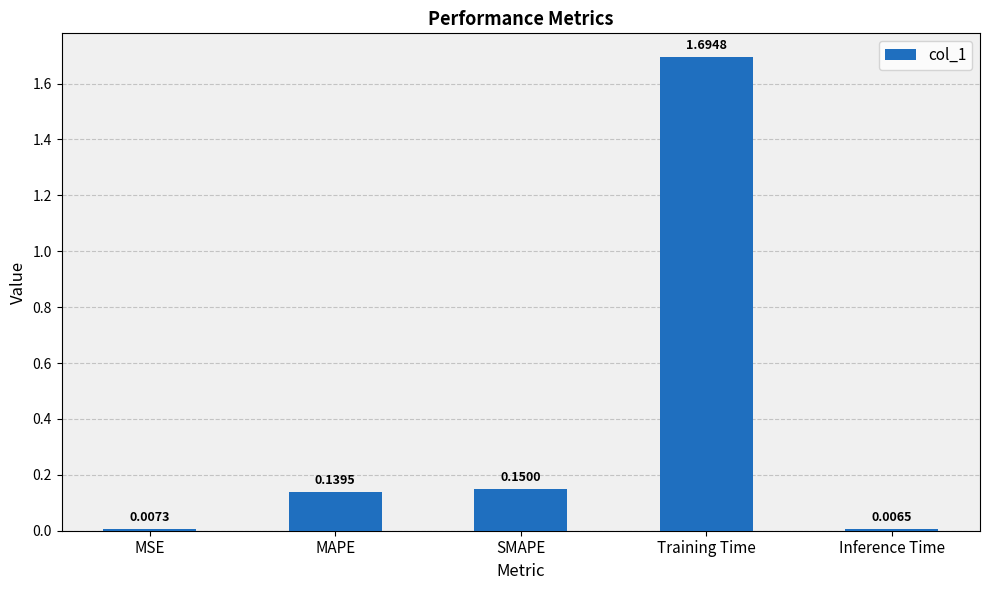

At which label is the value closest to 0?

Inference Time